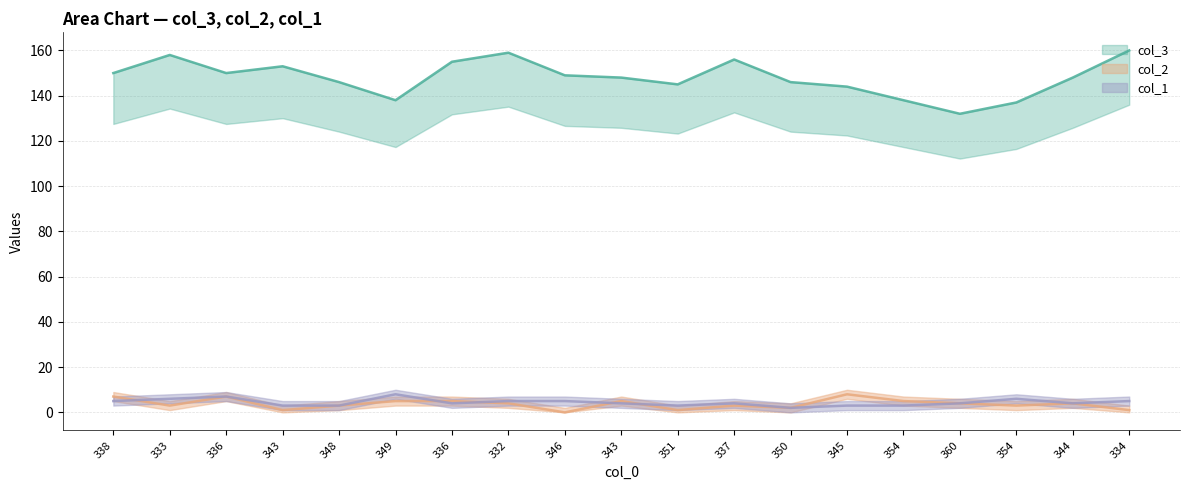

How many lines are shown in the chart?

3